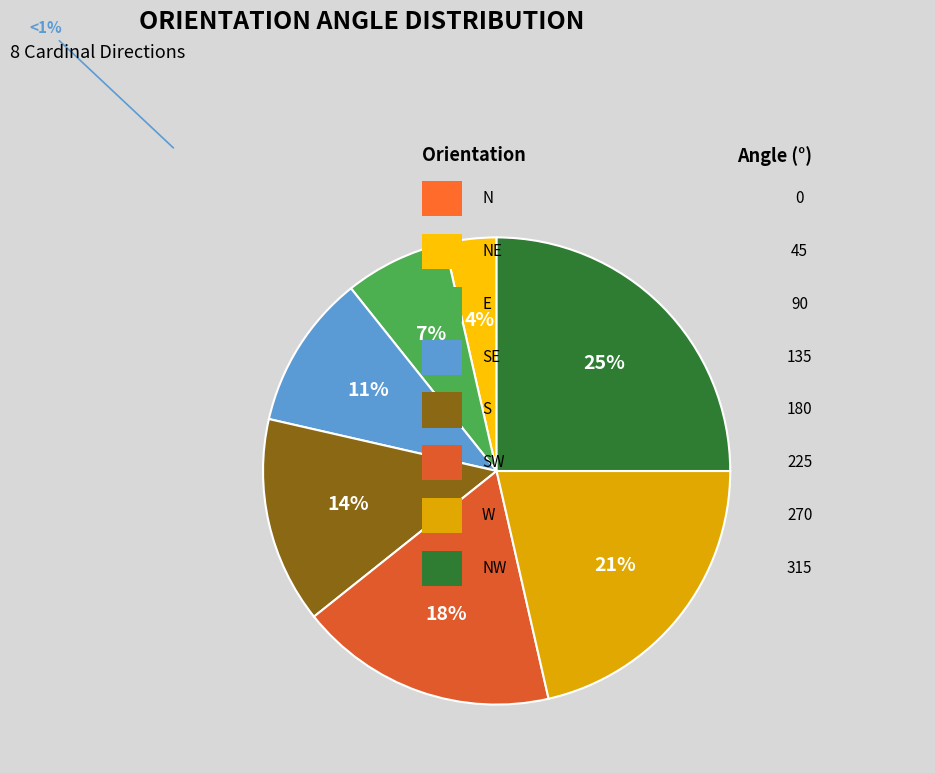

Count the number of slices in the pie.

7